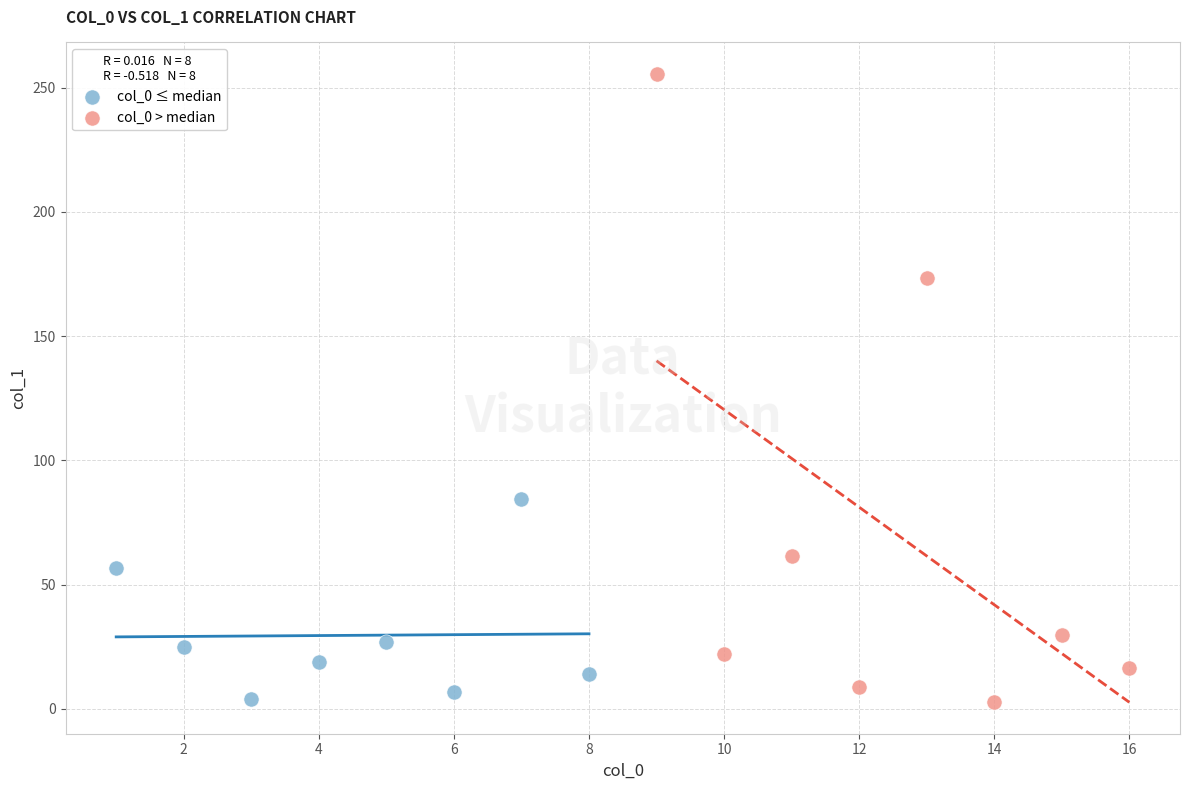

Which series has the largest Y range (max minus min)?

col_0 > median